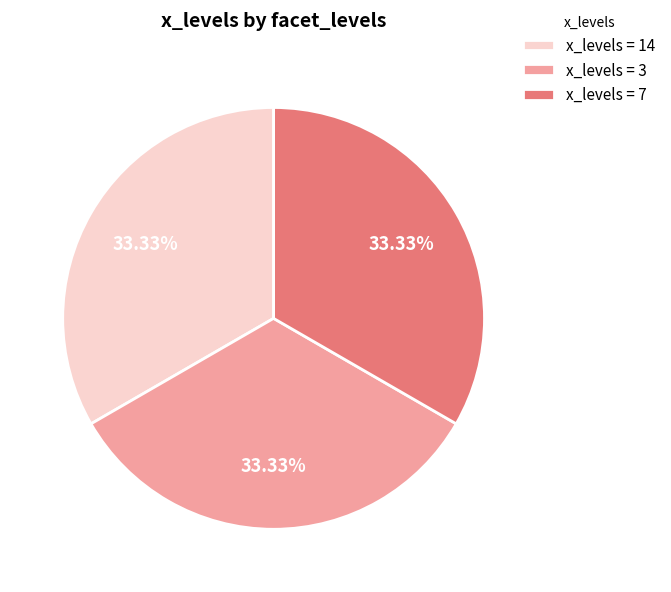

What is the ratio of the value at x_levels = 7 to the value at x_levels = 3?

1.0